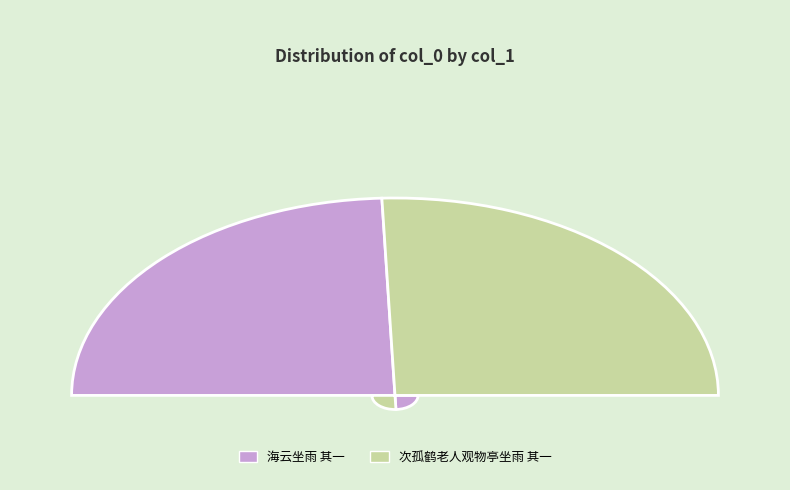

Is there any slice that represents more than half of the pie?

Yes